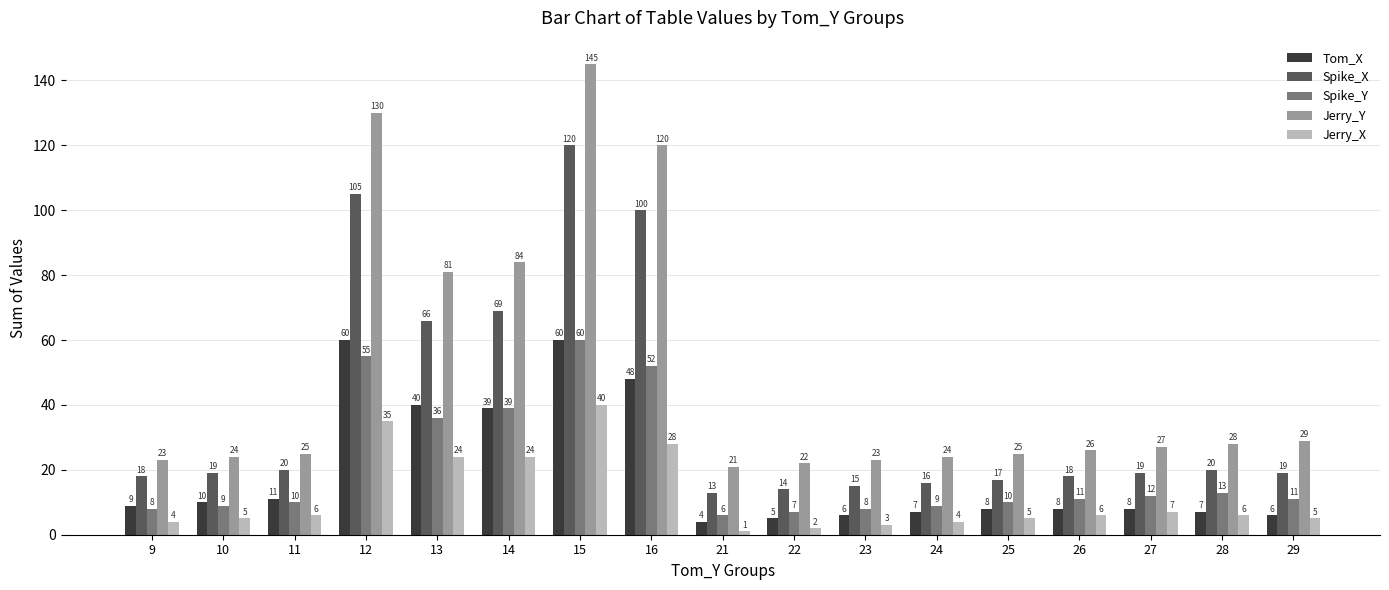

What is the difference between the Jerry_X values at 9 and 25?

1